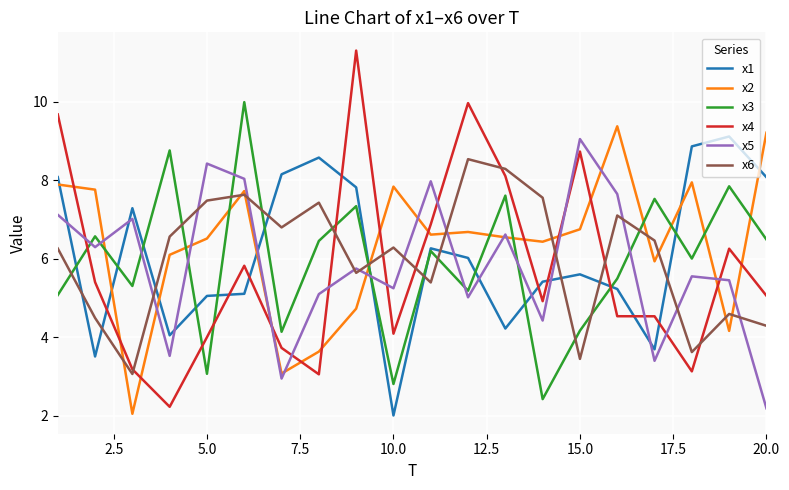

Which series has the widest spread of values?

x4